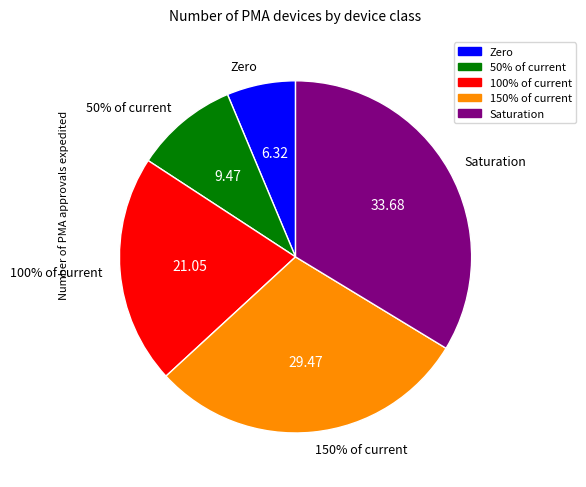

Which category has the biggest portion of the pie?

Saturation